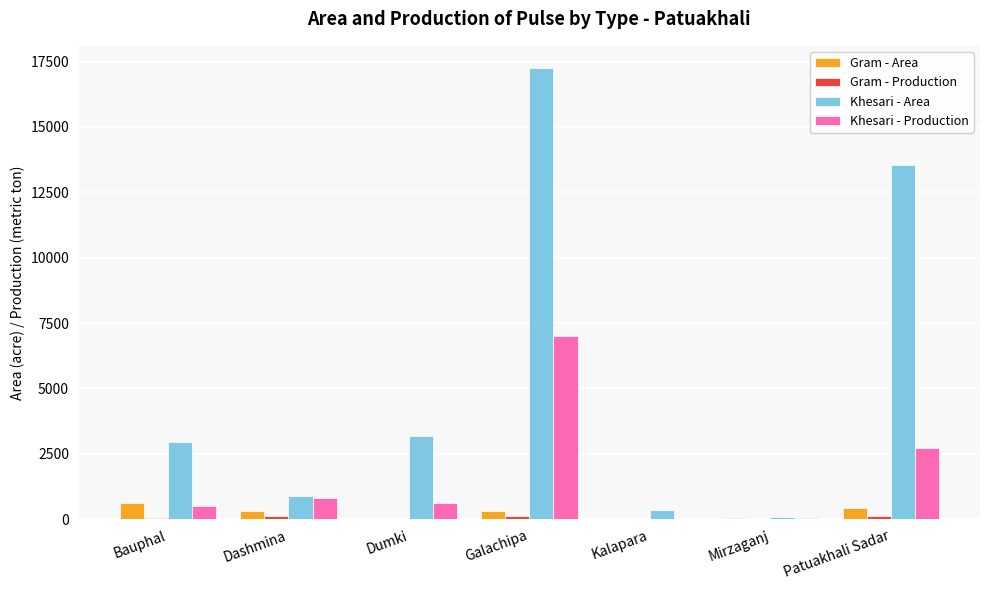

Which series has the largest total across all categories?

Khesari - Area